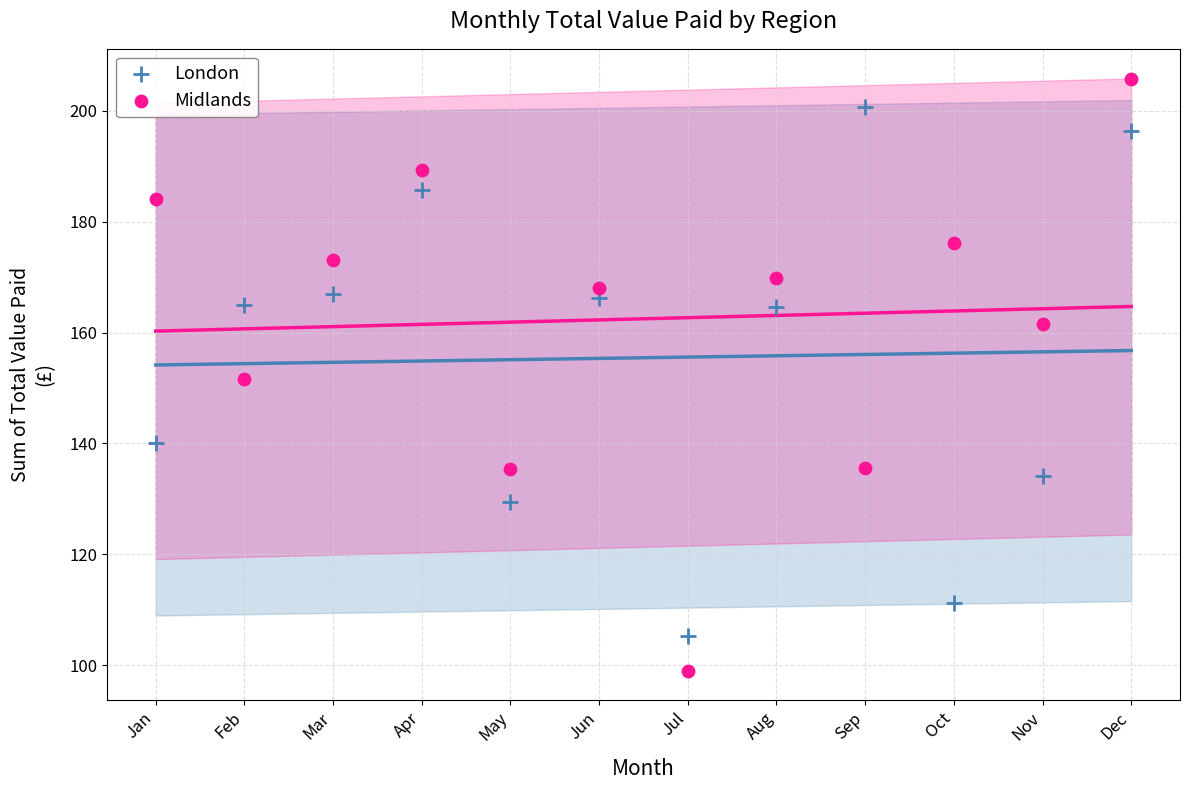

Which series contains the lowest Y value?

Midlands